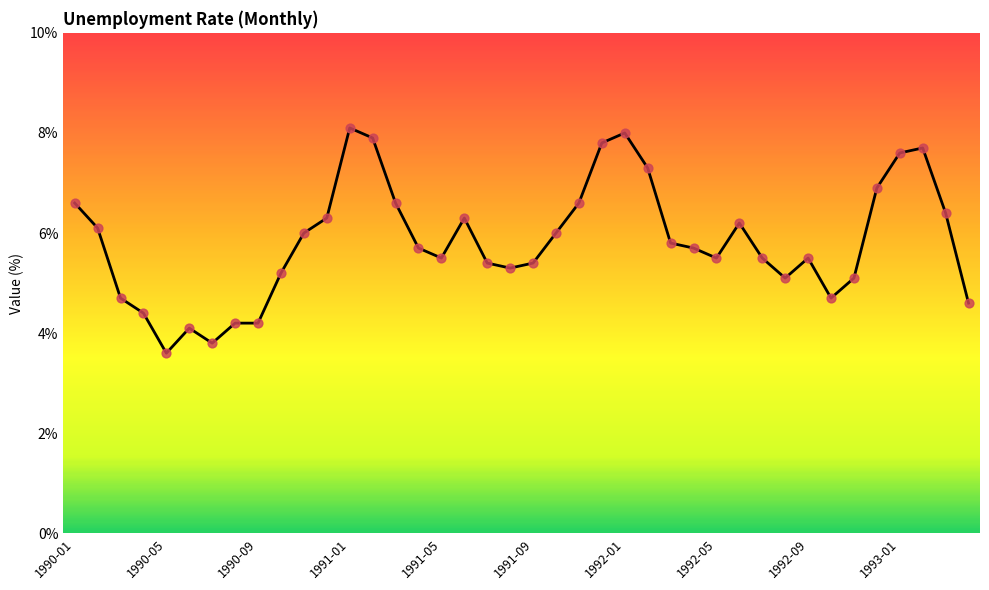

What is the minimum value shown in the chart?

3.6